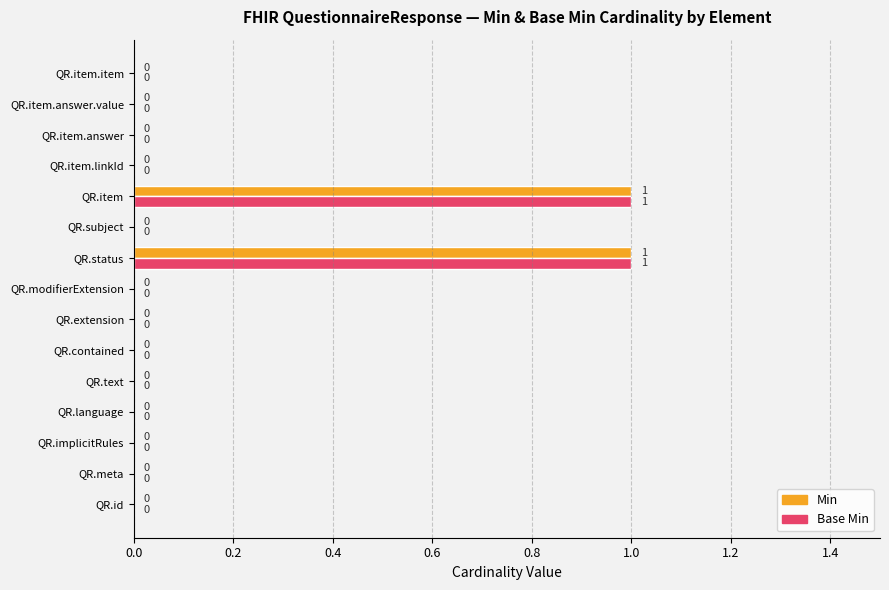

True or false: Min has a value of 1 at QR.meta.

False